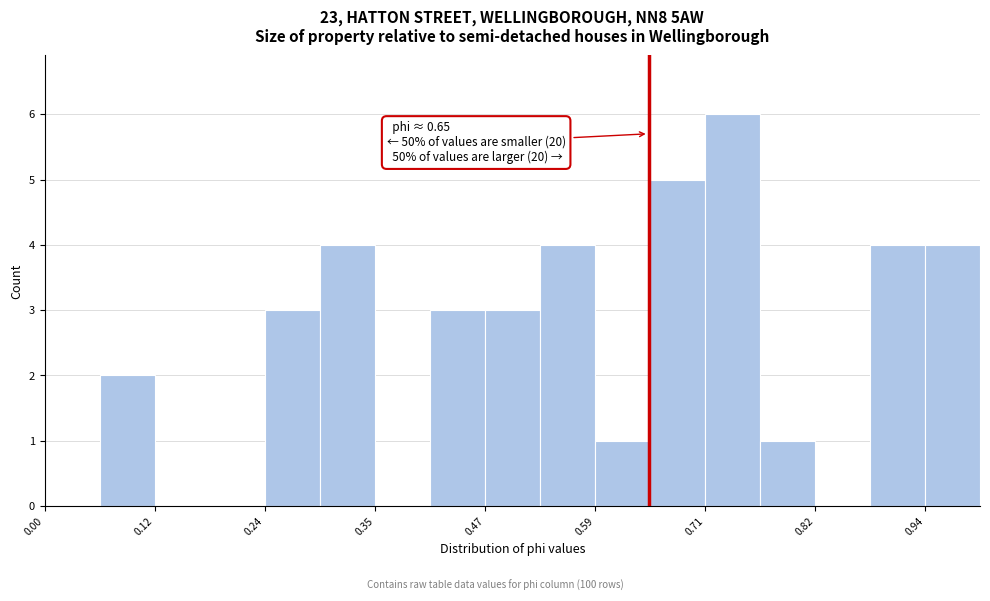

Around what value on the x-axis is the tallest bar? Give the approximate position of its centre, as read against the axis.

0.74